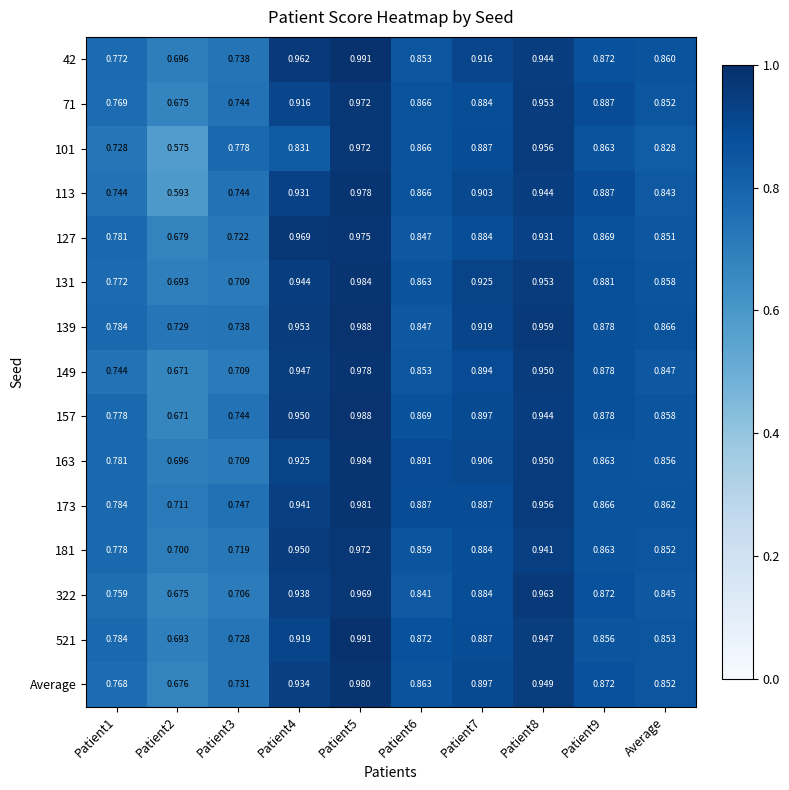

Between Patient2 and Patient3, which series saw the biggest shift?

101